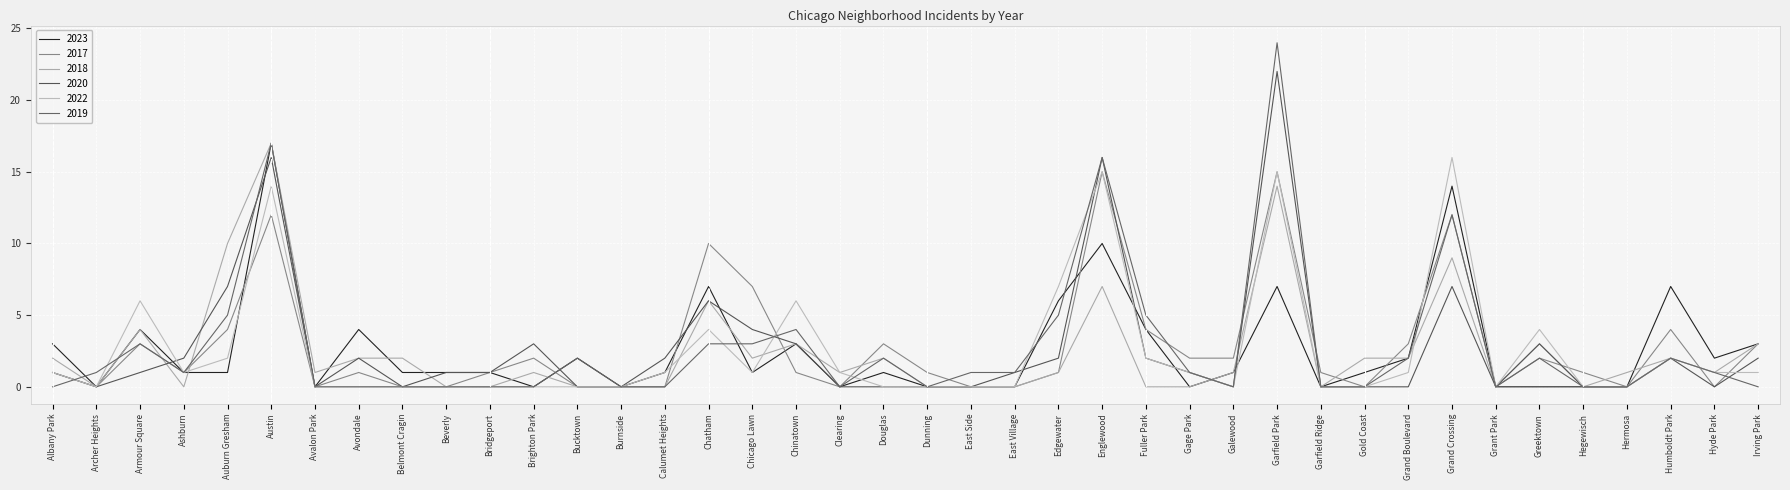

What is the sum of all 2018 values?

99